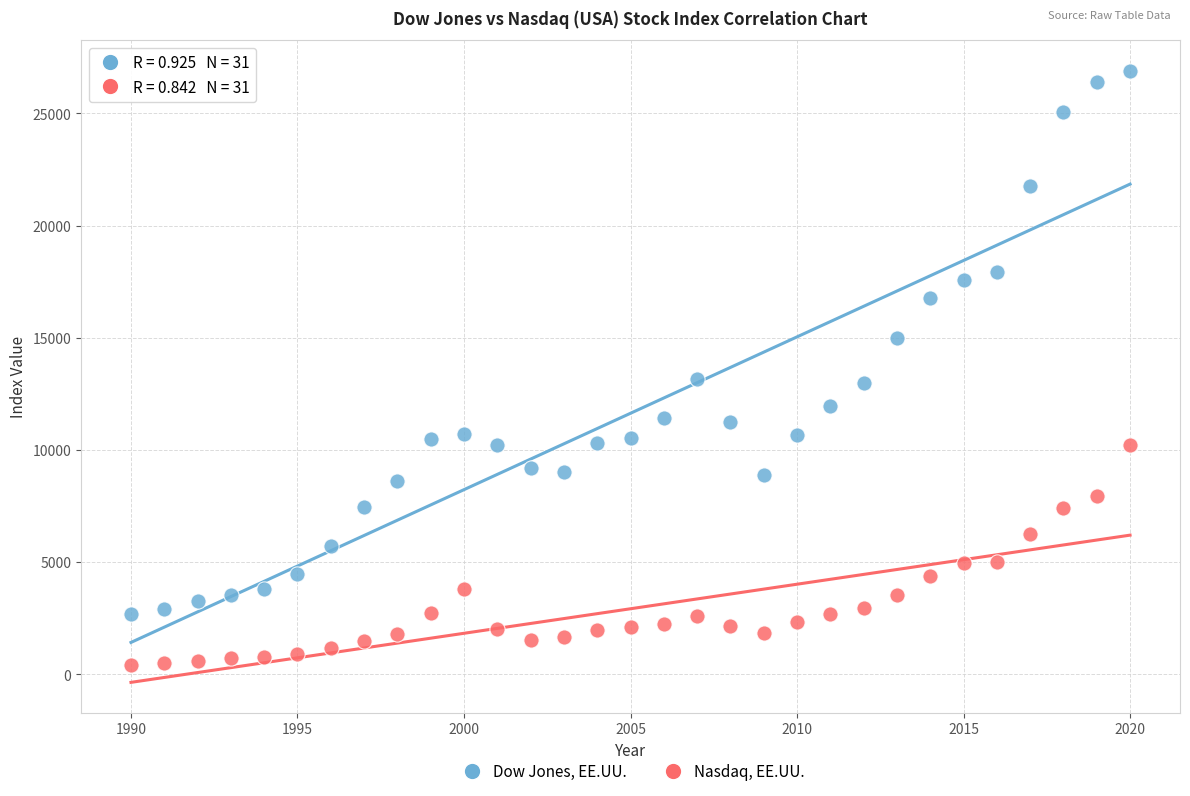

Across all data points, what is the range of X values (max minus min)?

30.0